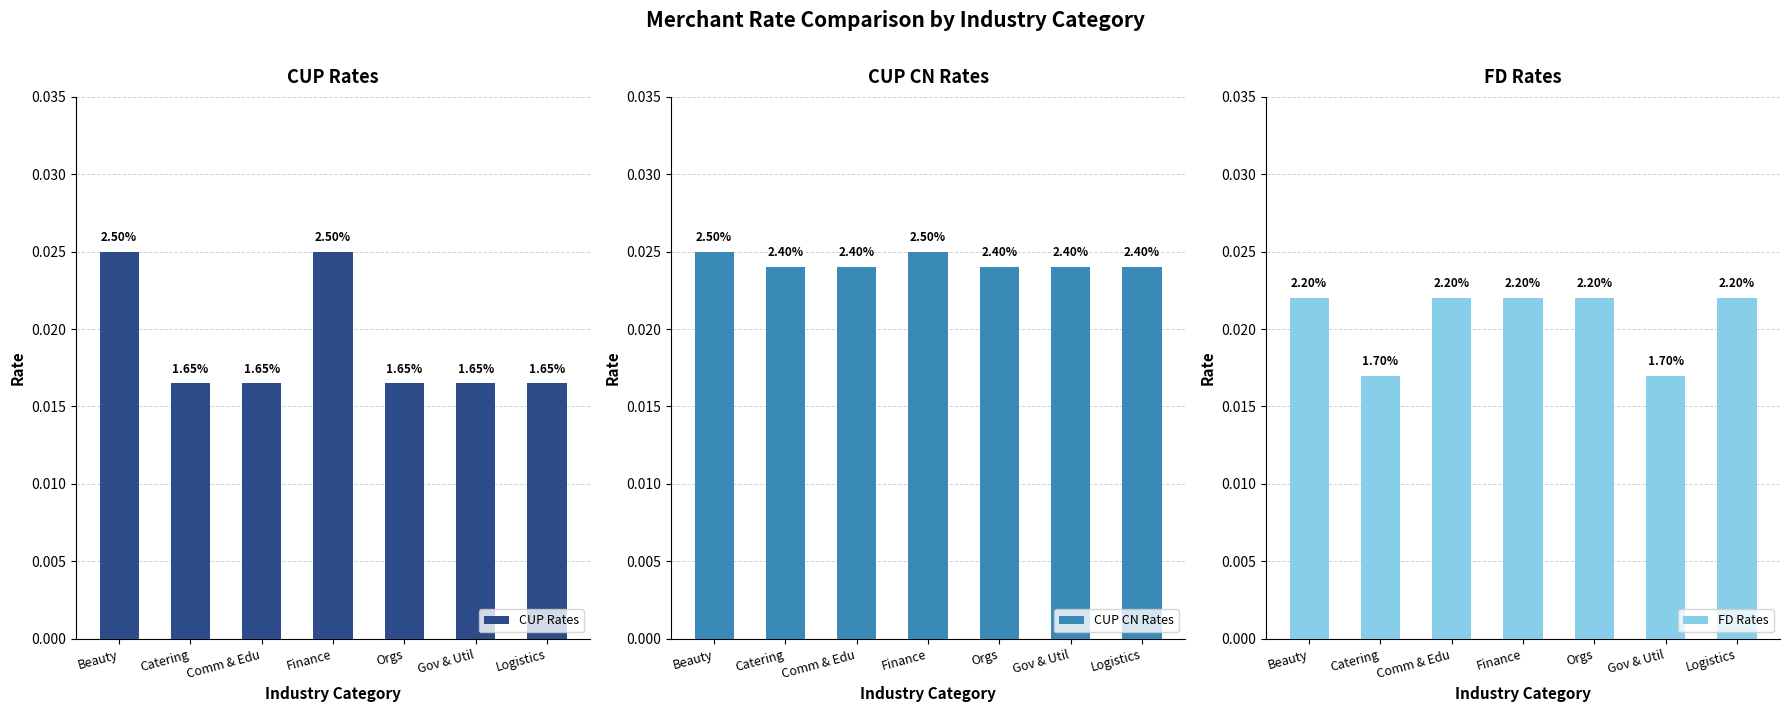

At how many categories does at least one series exceed 0?

7